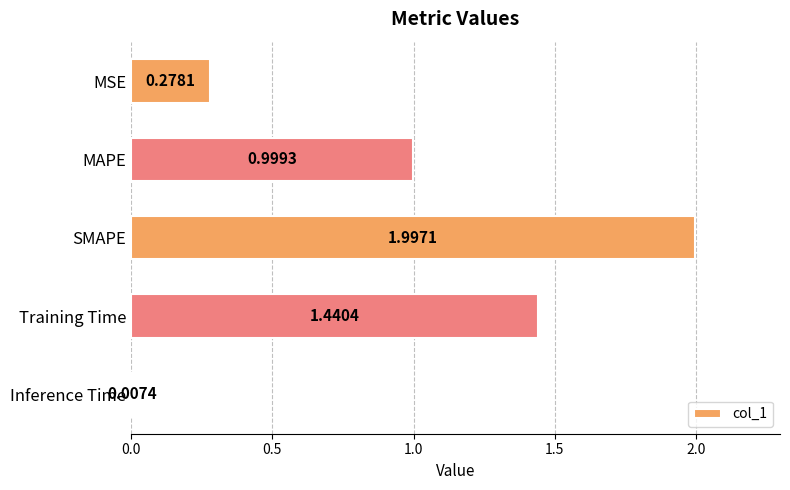

What is the greatest value displayed?

2.0